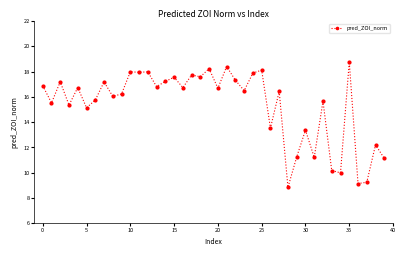

How many data points does each series have?

40